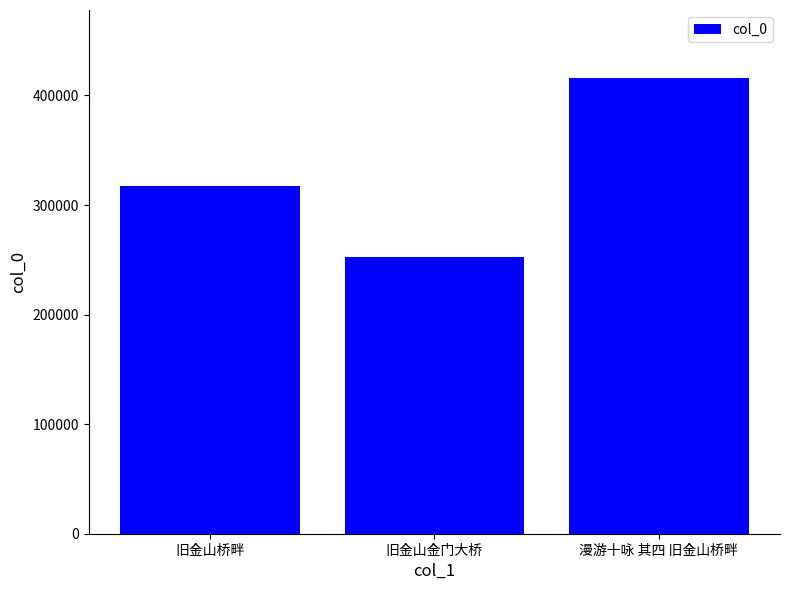

At which label is the value closest to 334272?

旧金山桥畔